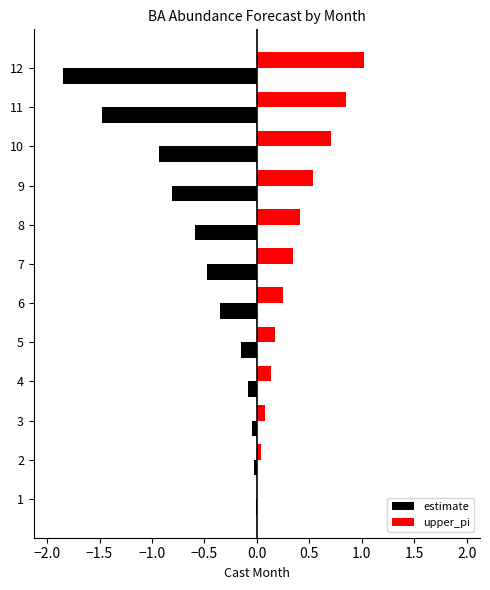

Which series has the largest total across all categories?

upper_pi